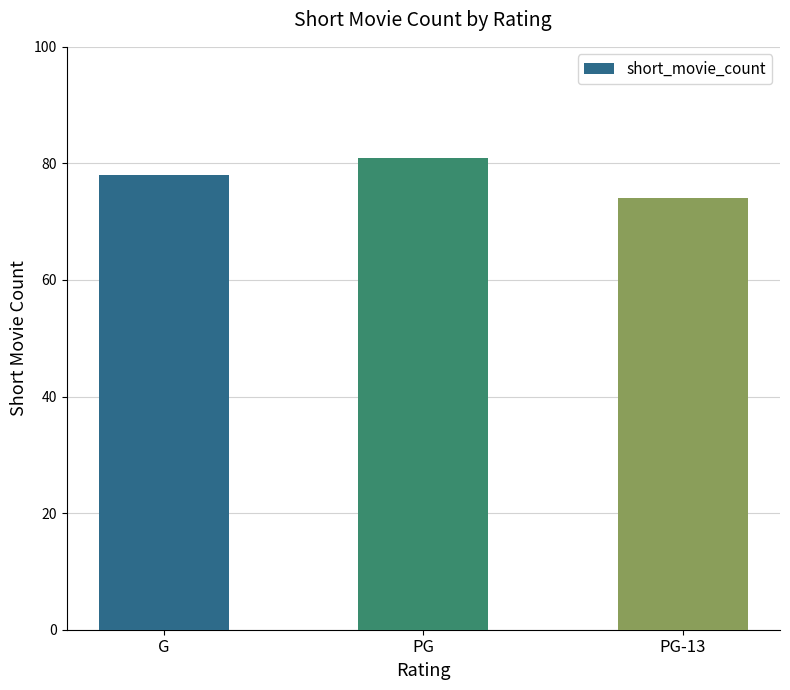

Where is the data nearest to the value 77?

G